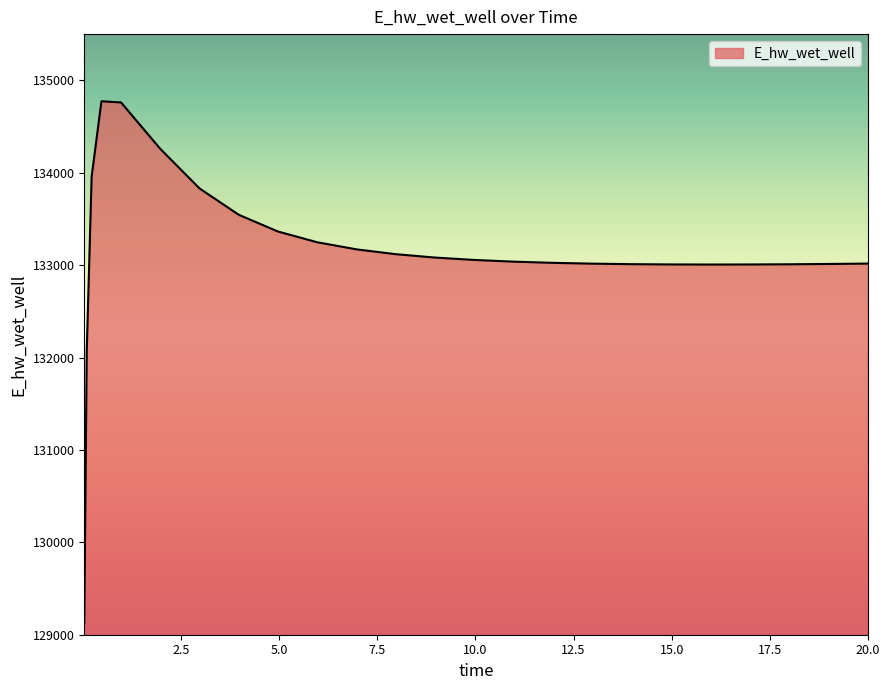

What is the smallest value displayed?

129124.4